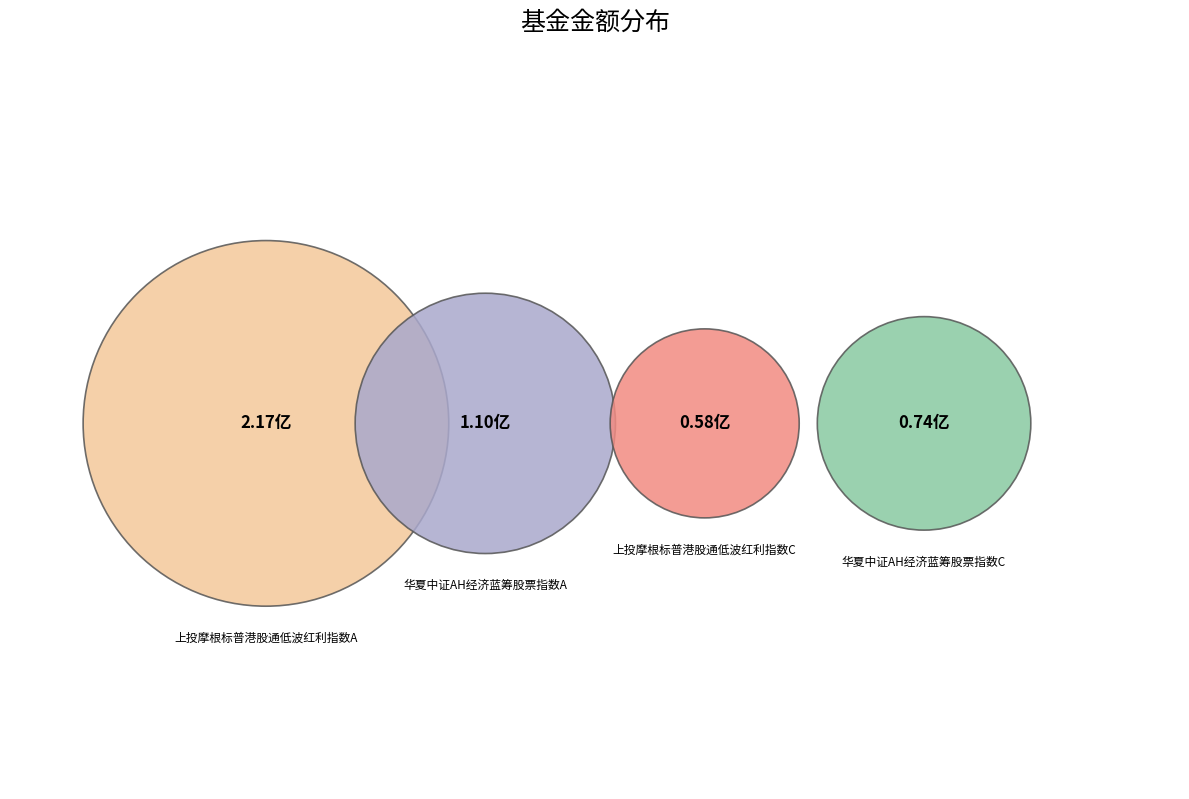

Rank the categories by value from lowest to highest.

上投摩根标普港股通低波红利指数C, 华夏中证AH经济蓝筹股票指数C, 华夏中证AH经济蓝筹股票指数A, 上投摩根标普港股通低波红利指数A